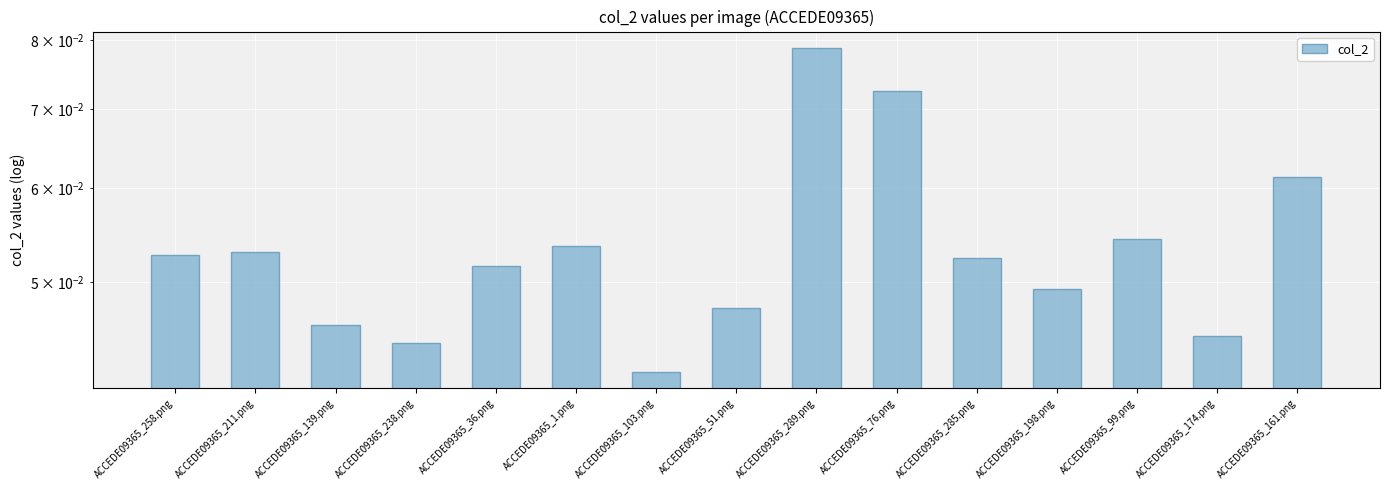

At which category does the chart reach its peak across all series?

ACCEDE09365_289.png